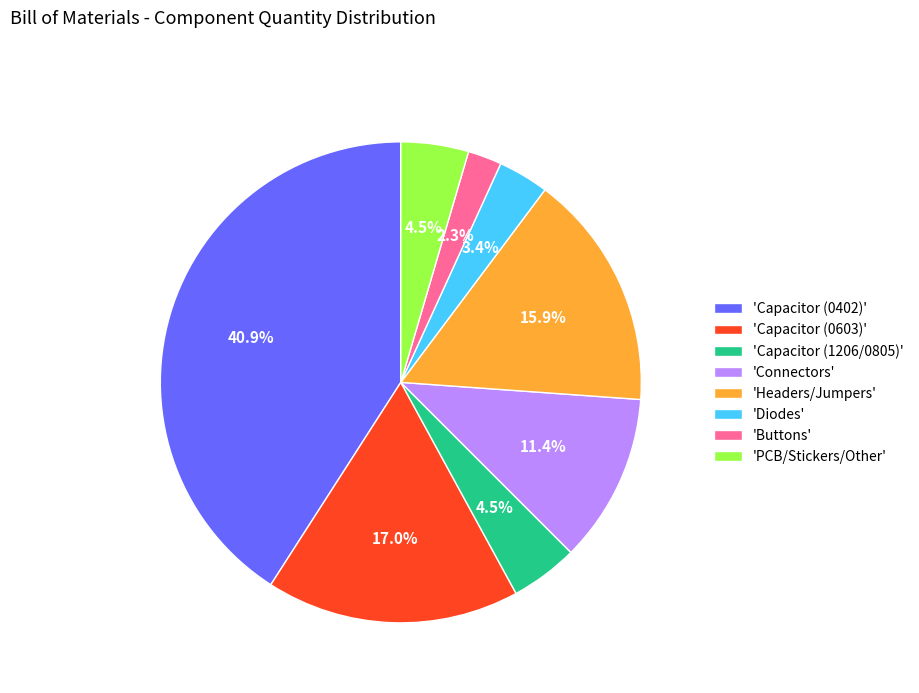

Does 'Diodes' account for over 50% of the chart?

No